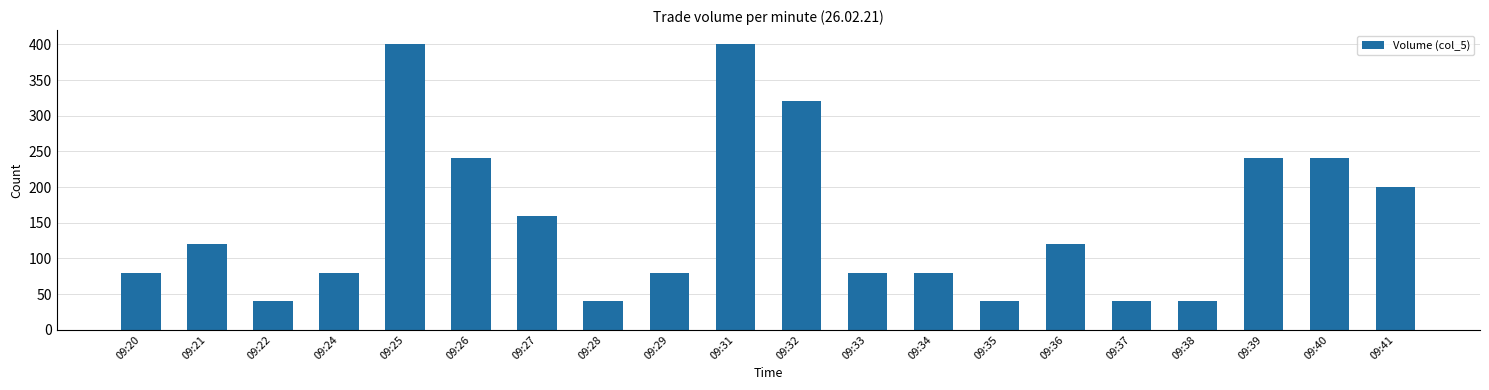

How many bars are there in total?

20